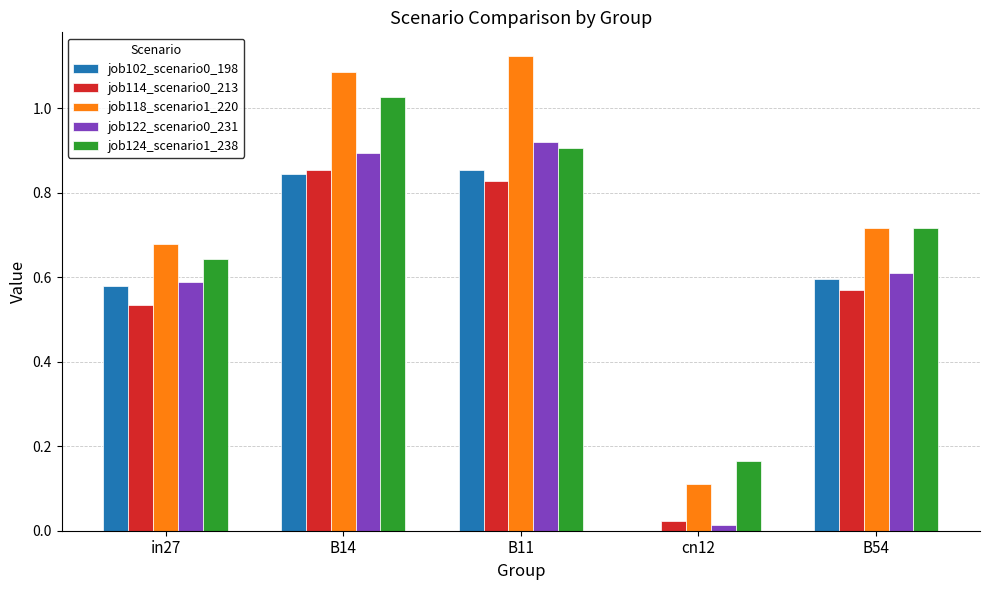

What is the difference between the job118_scenario1_220 values at B11 and in27?

0.4